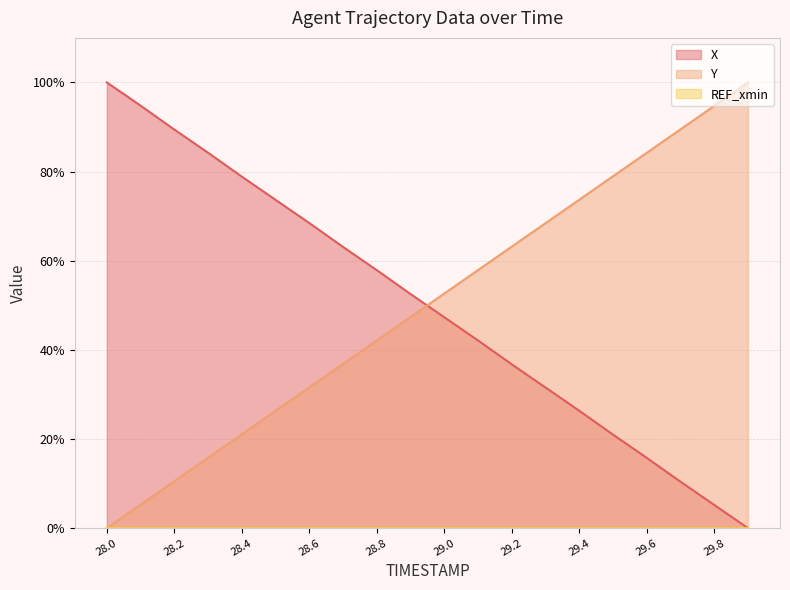

True or false: X and Y intersect in this chart.

True